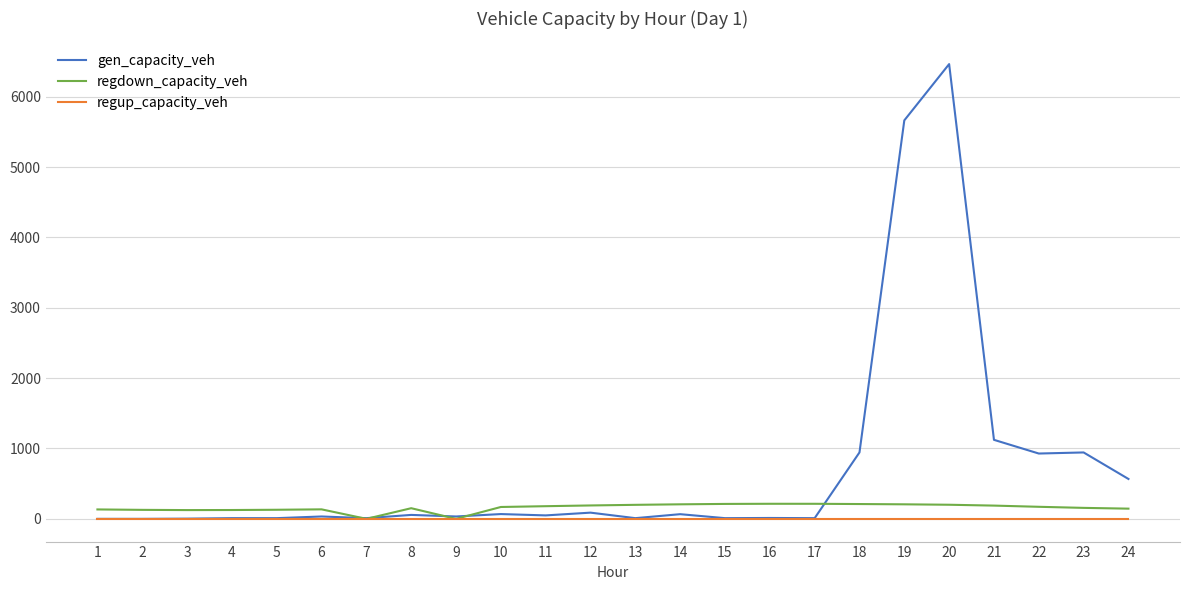

What is the greatest value displayed?

6464.5